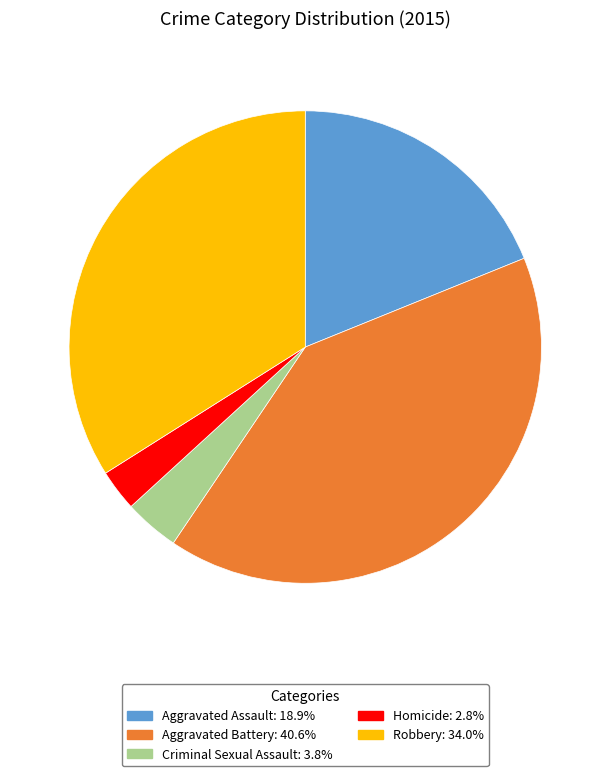

How many slices are in this pie chart?

5